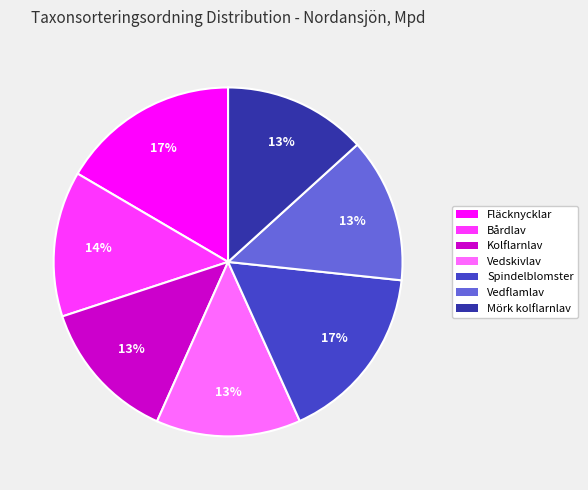

Is the sum of Mörk kolflarnlav and Kolflarnlav greater than half?

No